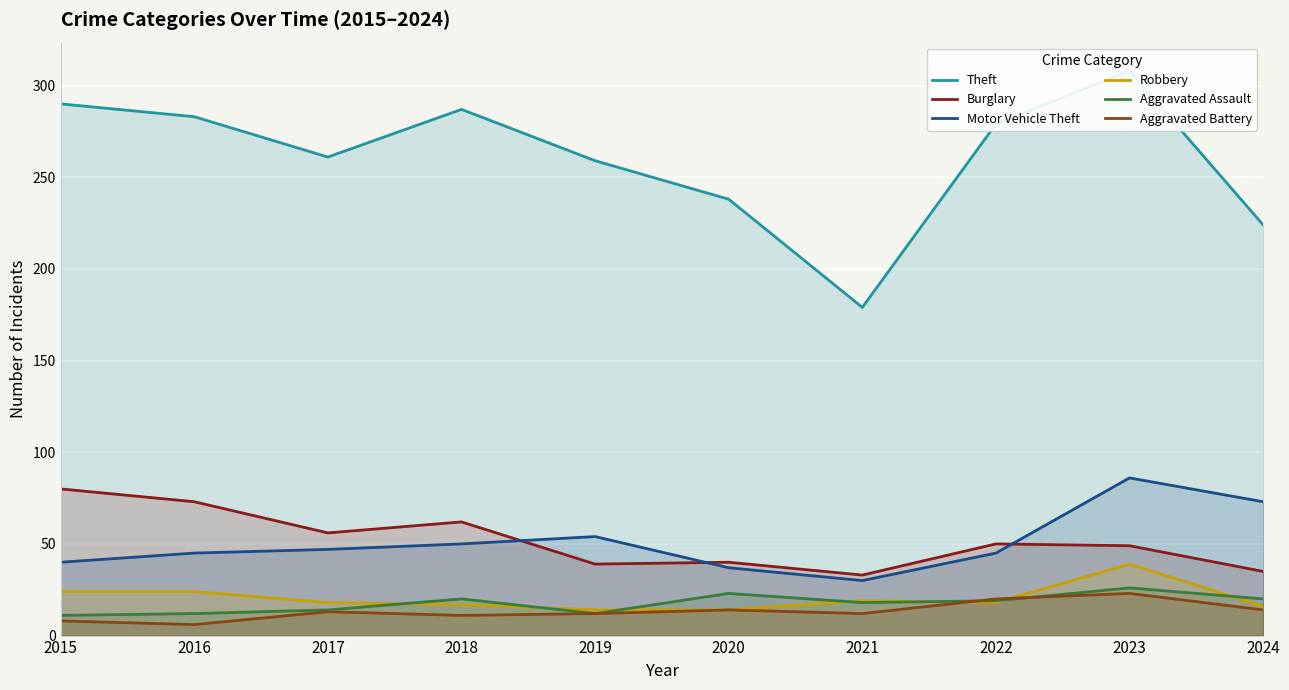

The Burglary series shows 17 at 2021. True or false?

False